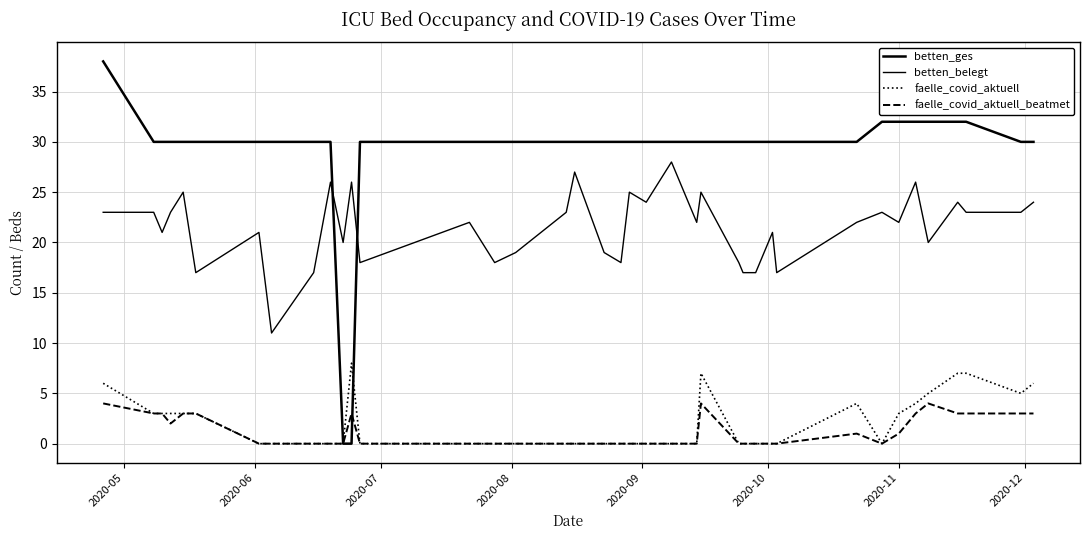

How many lines are shown in the chart?

4